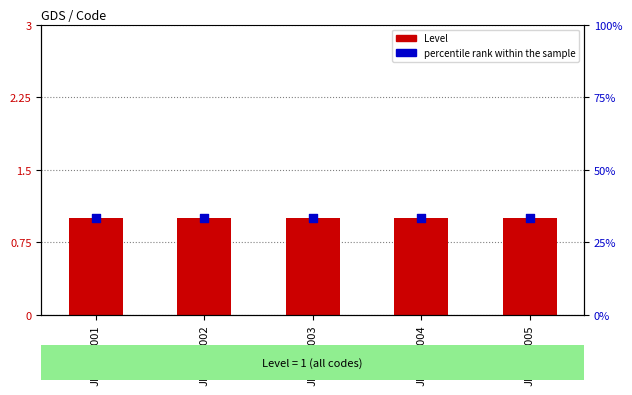

At which category is the sum across all series the highest?

JPPNPR001